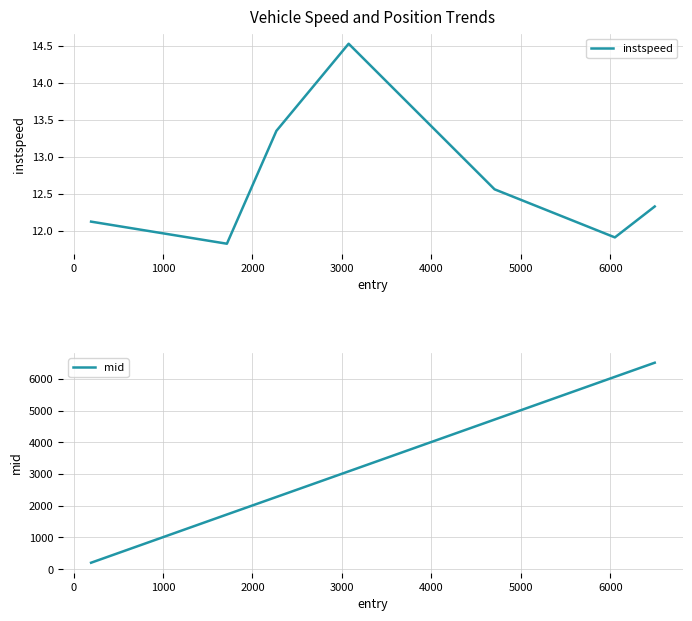

Is this an area chart (filled region under the line)?

No